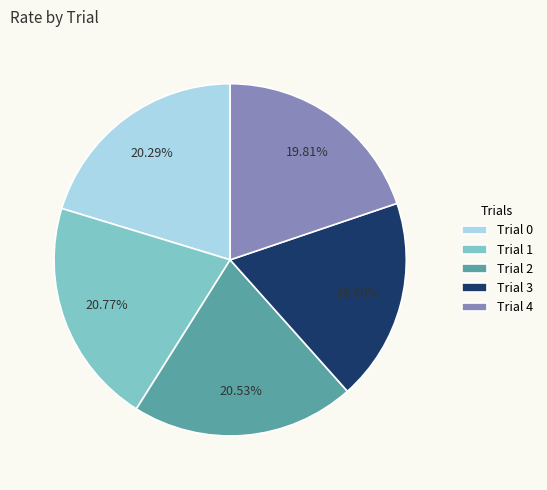

Which category has the smallest portion of the pie?

Trial 3